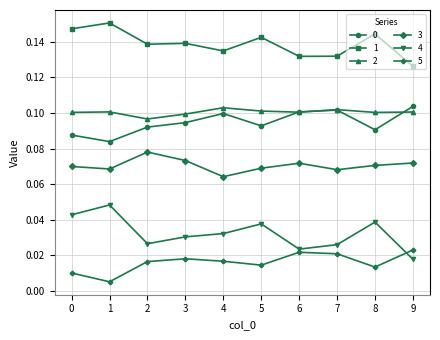

At which category does 4 reach its first local valley?

2